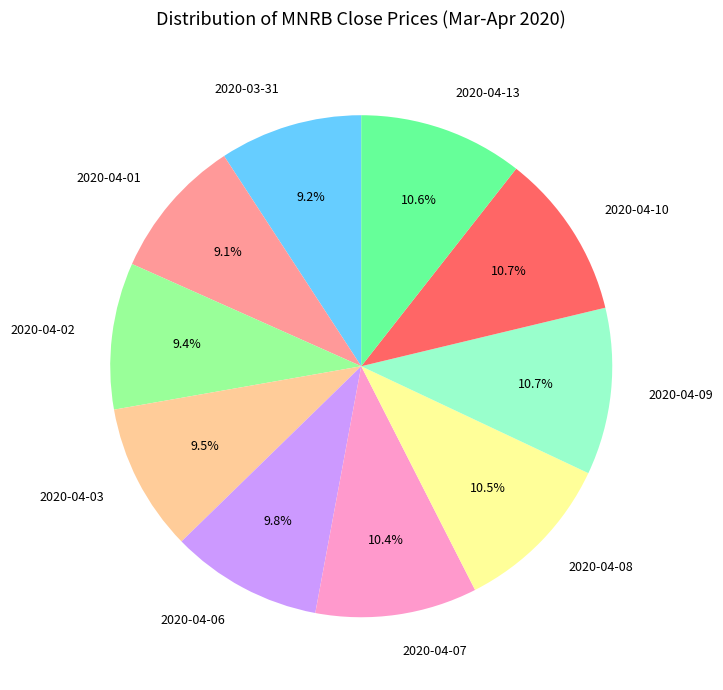

Between 2020-04-03 and 2020-04-08, which is larger?

2020-04-08